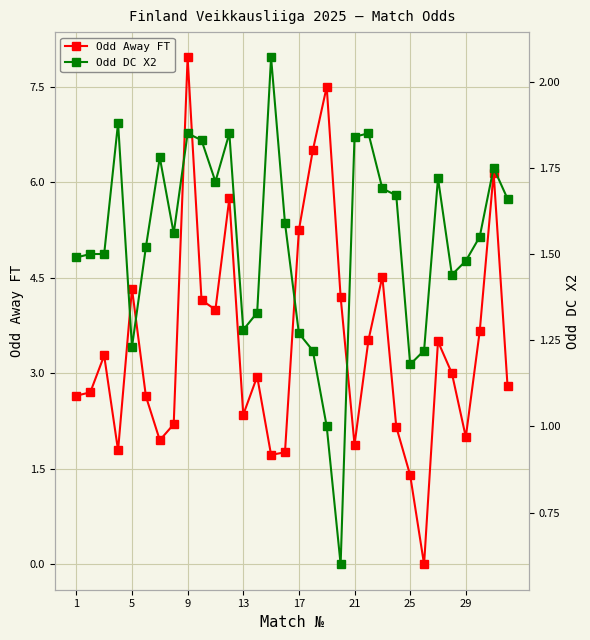

What is the difference between the maximum and second lowest values in the Odd Away FT series?

6.6